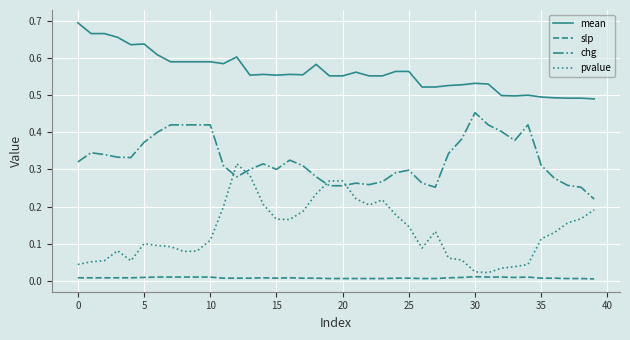

True or false: slp and chg cross at least once.

False